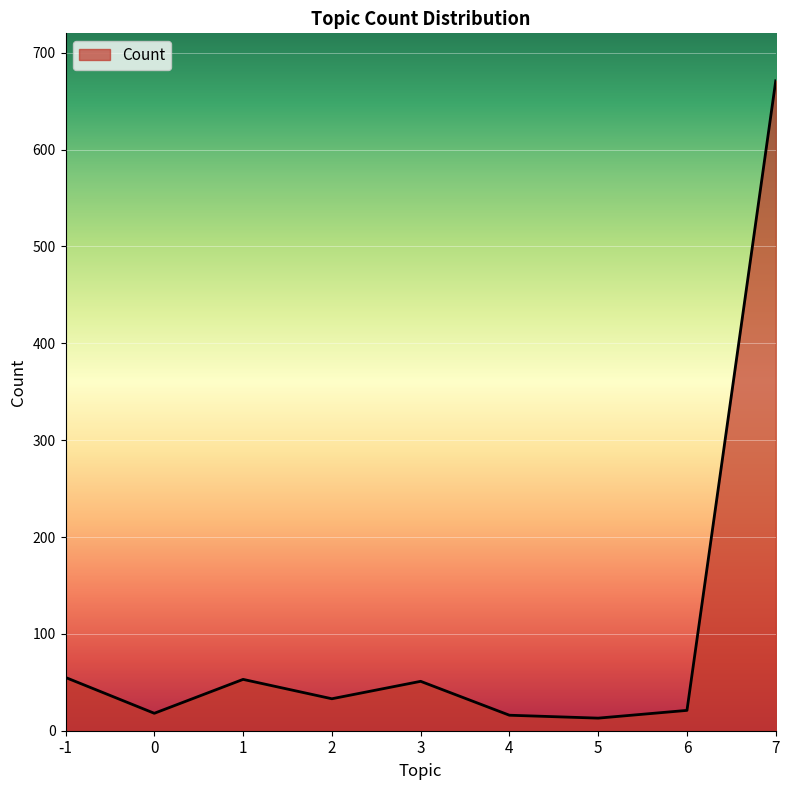

How many lines are shown in the chart?

1